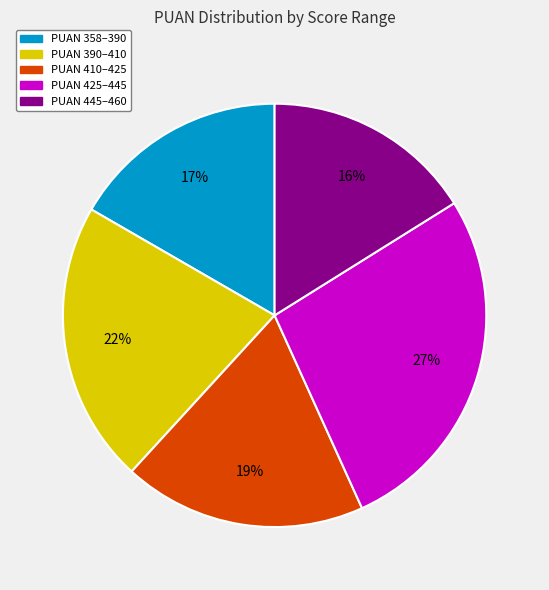

Is there a majority slice in this chart?

No